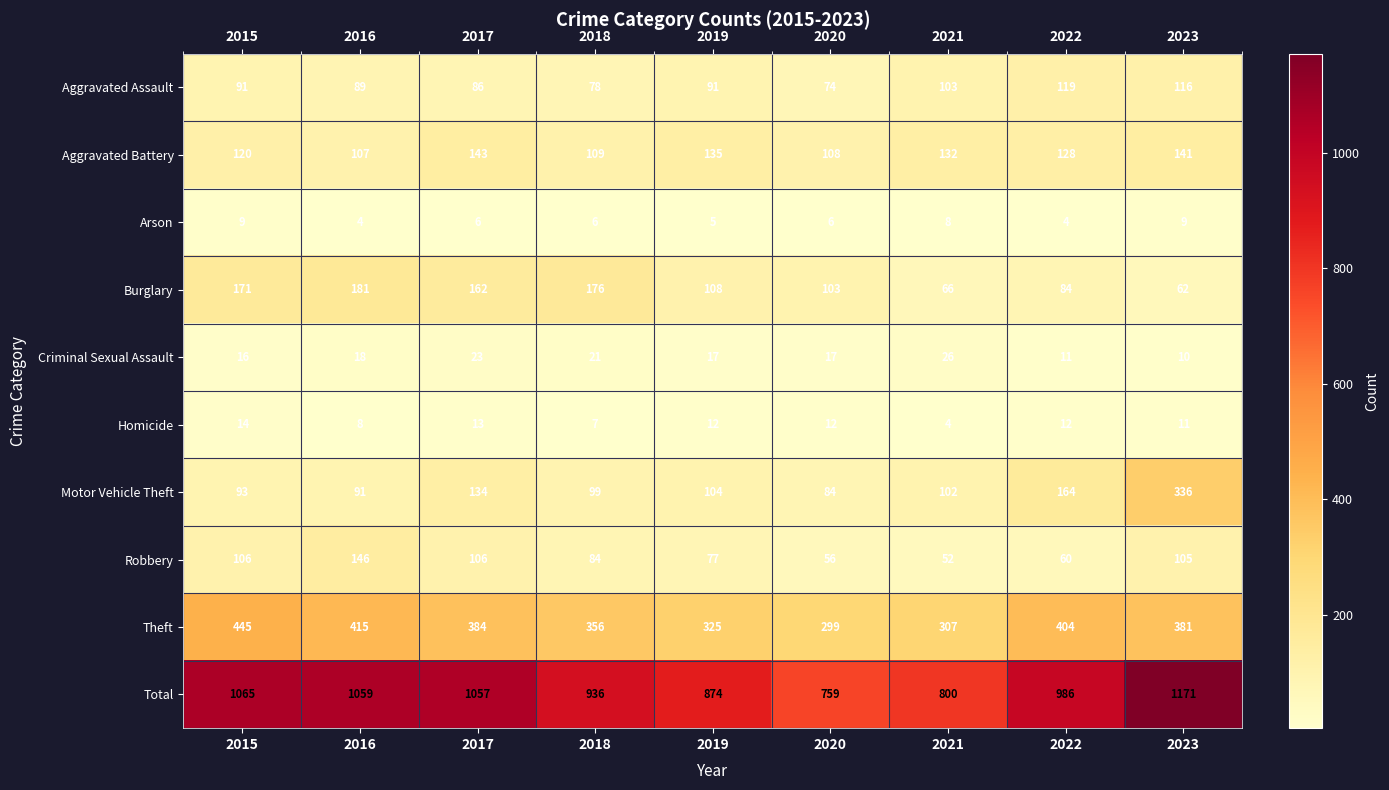

At which category is the sum across all series the highest?

2023